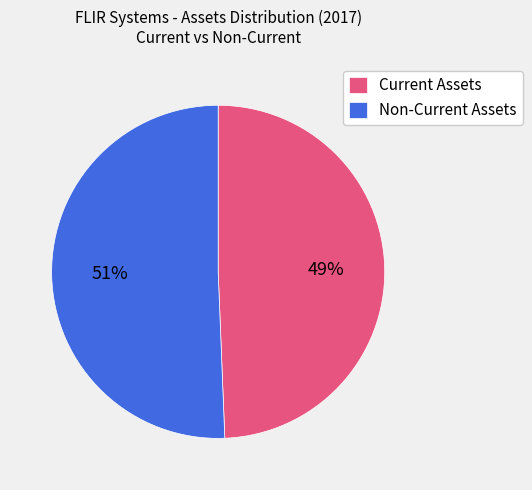

To the nearest percent, what is the combined percentage of Non-Current Assets and Current Assets?

100%